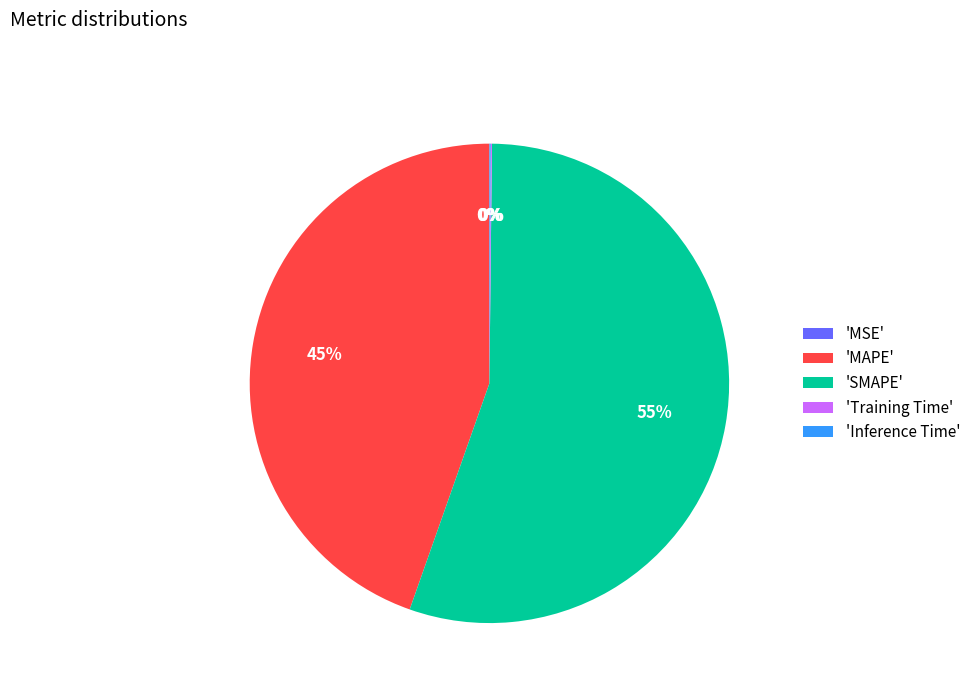

What is the largest slice in the pie chart?

'SMAPE'